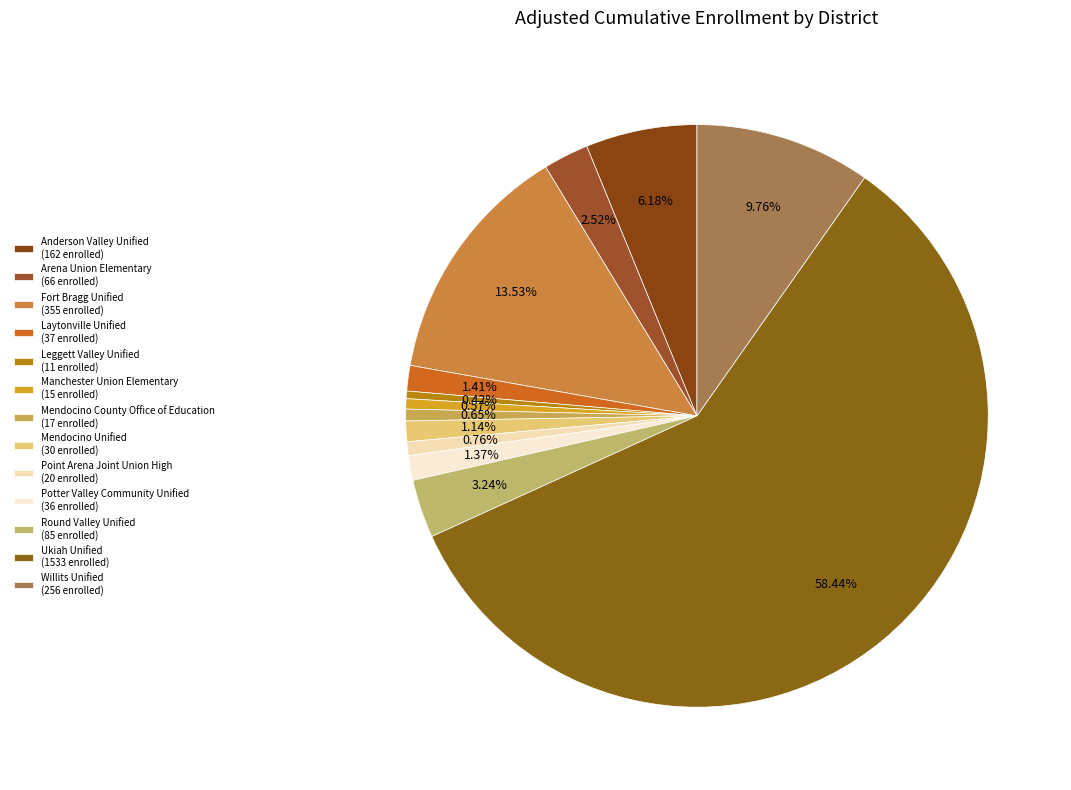

To the nearest percent, what is the combined percentage of Fort Bragg Unified and Ukiah Unified?

72%